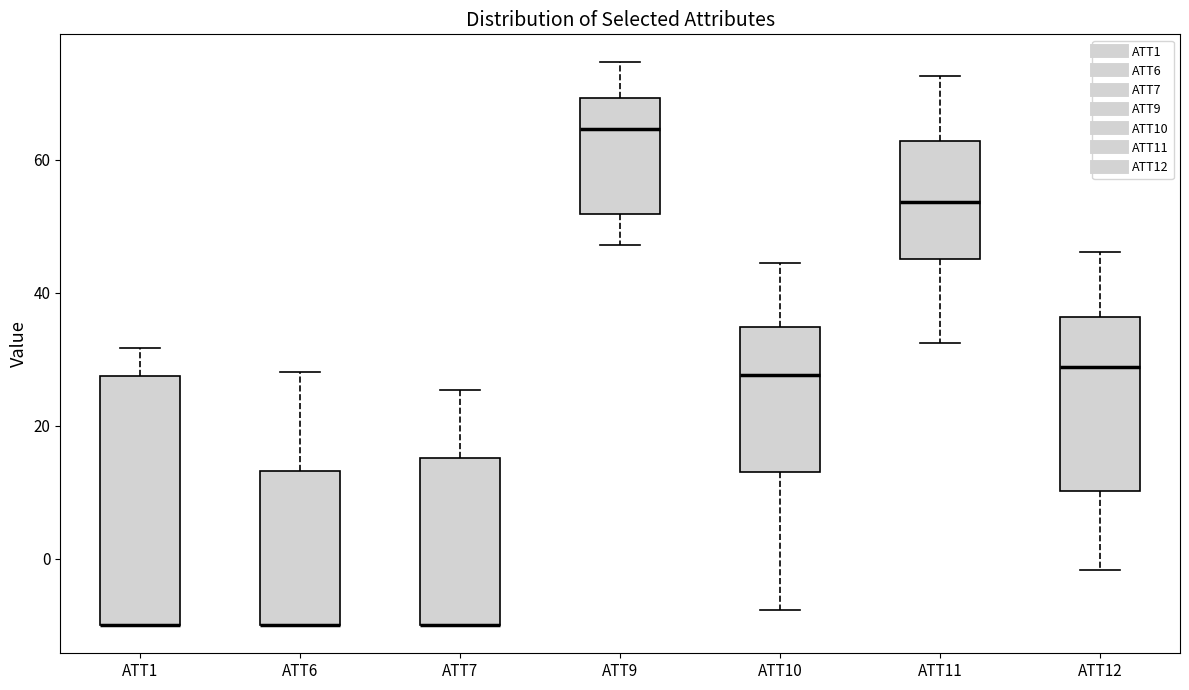

Where is the lower edge of the box for ATT1 on the y-axis? The values are not printed on the chart, so give them approximately, as read against the axis.

-10